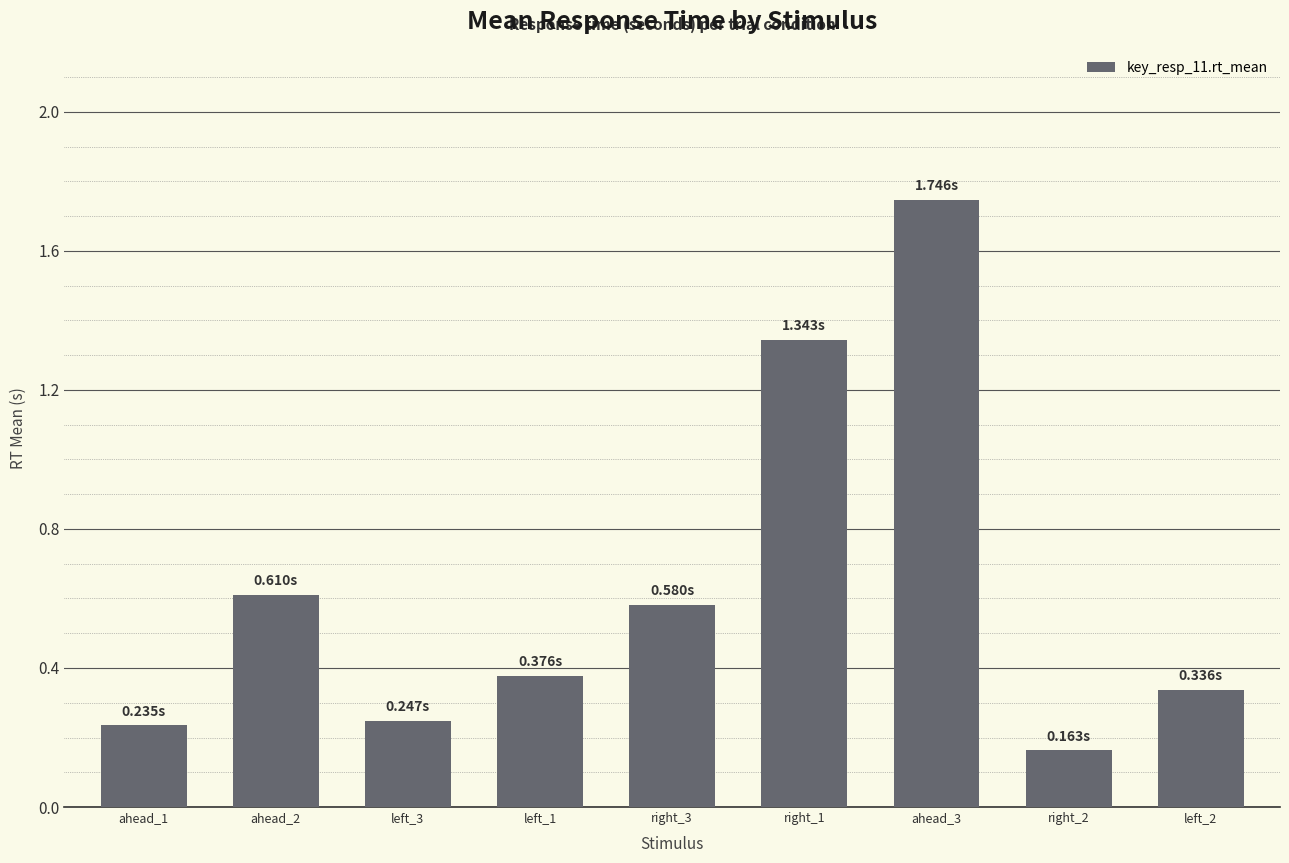

At which category does the chart reach its peak across all series?

ahead_3